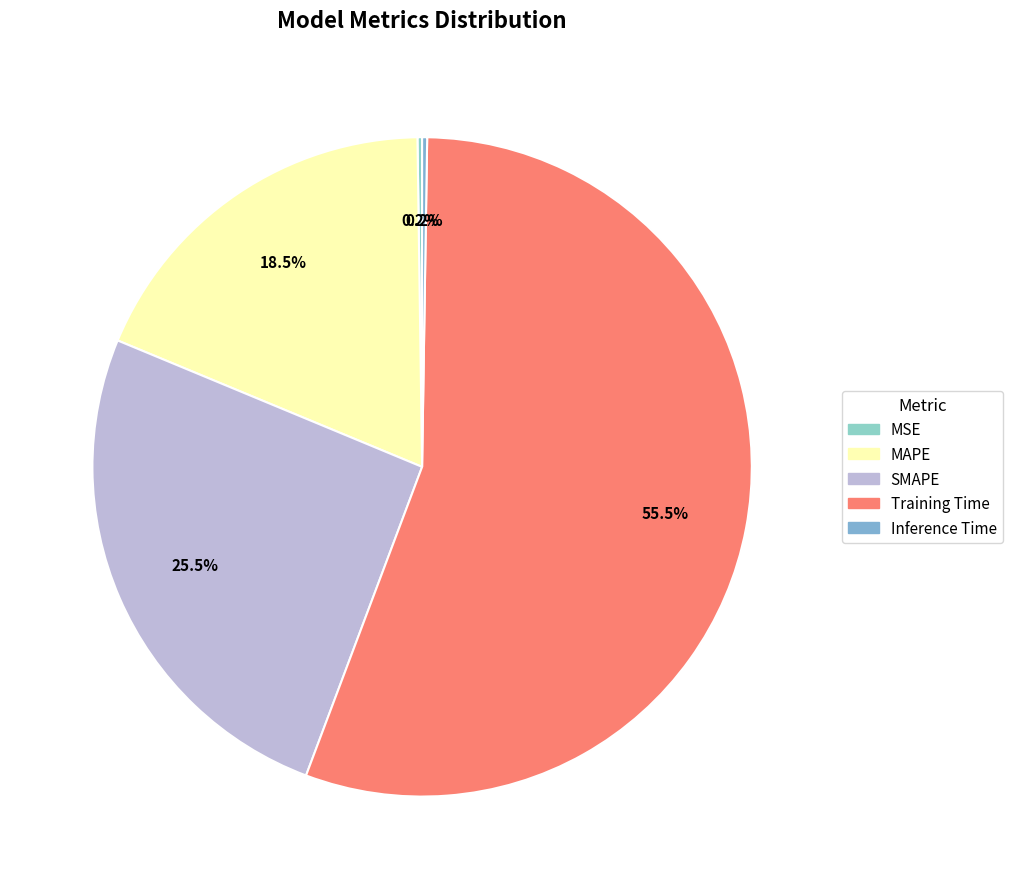

True or false: SMAPE accounts for 13% of the total.

False